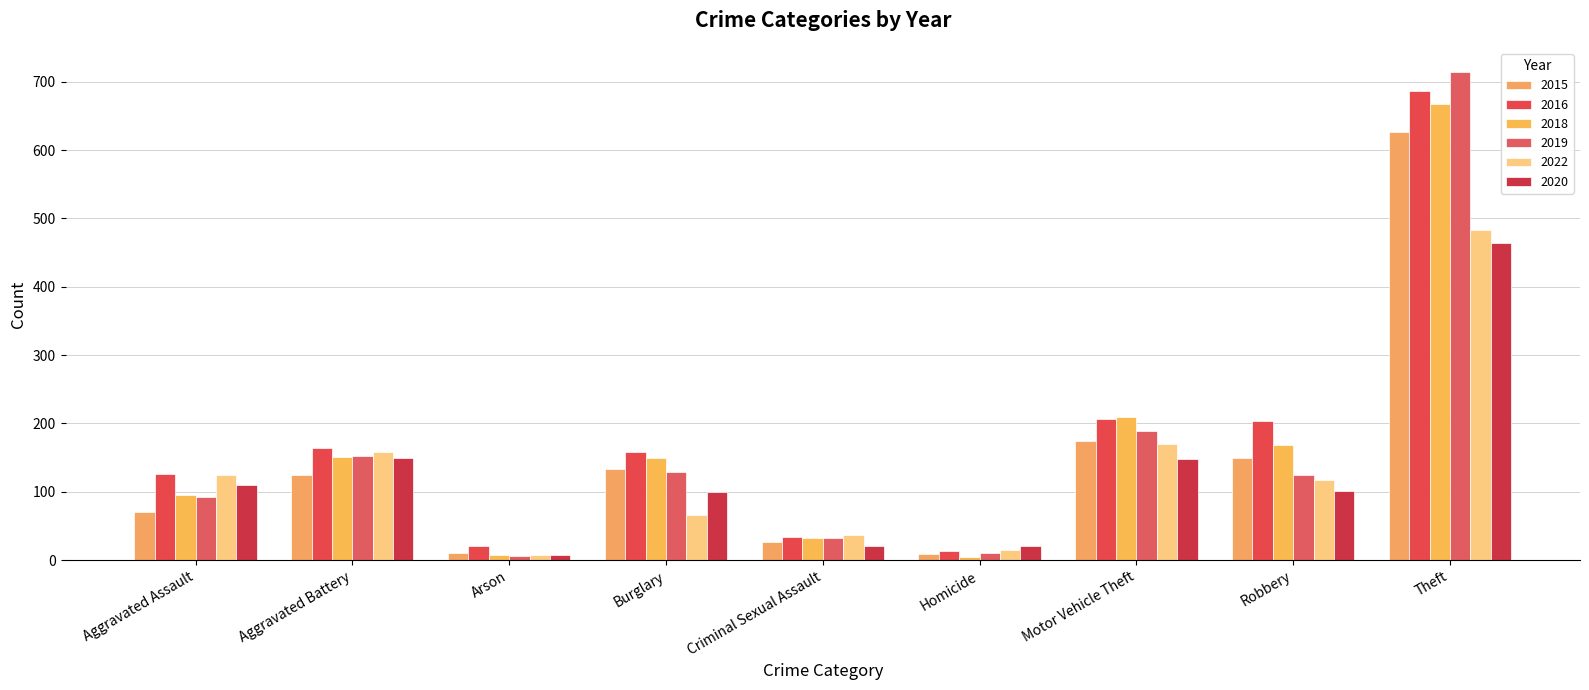

How many values in the 2018 series are below 149?

4